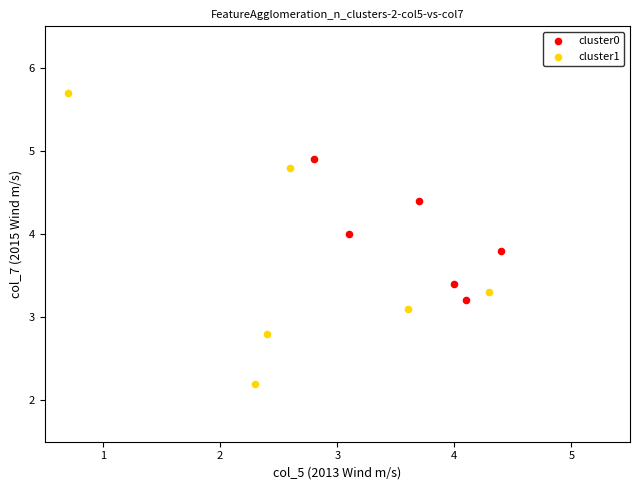

Which series reaches the maximum Y coordinate?

cluster1